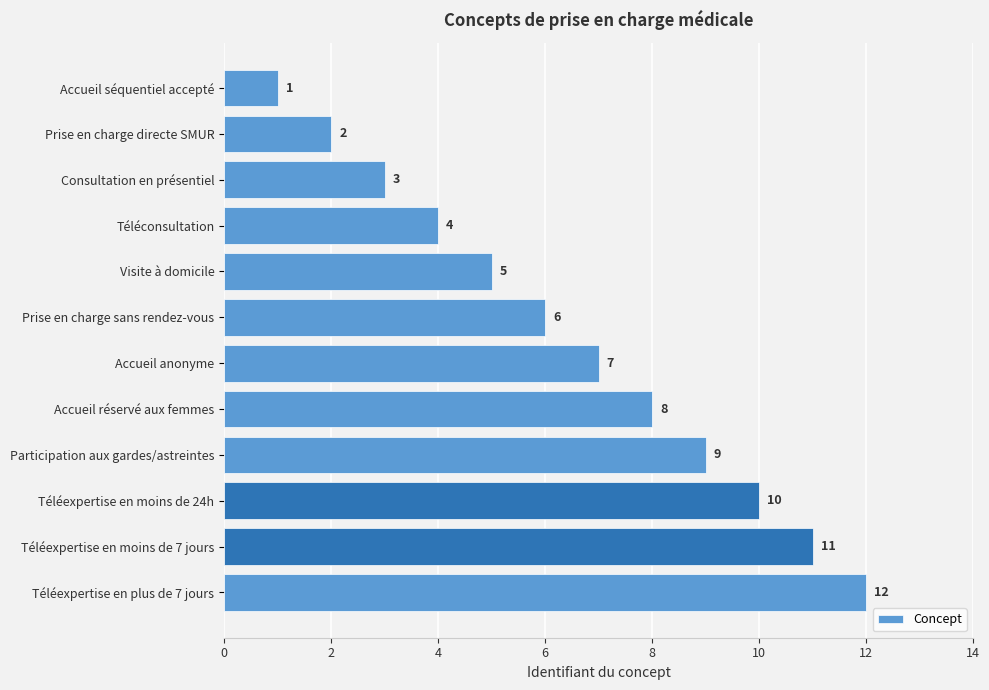

How many data points are less than 7?

6